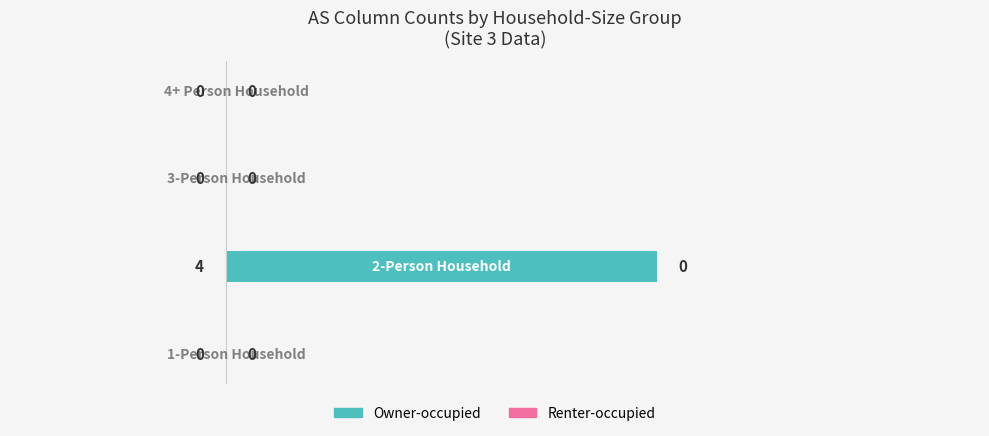

What is the sum of all values?

4